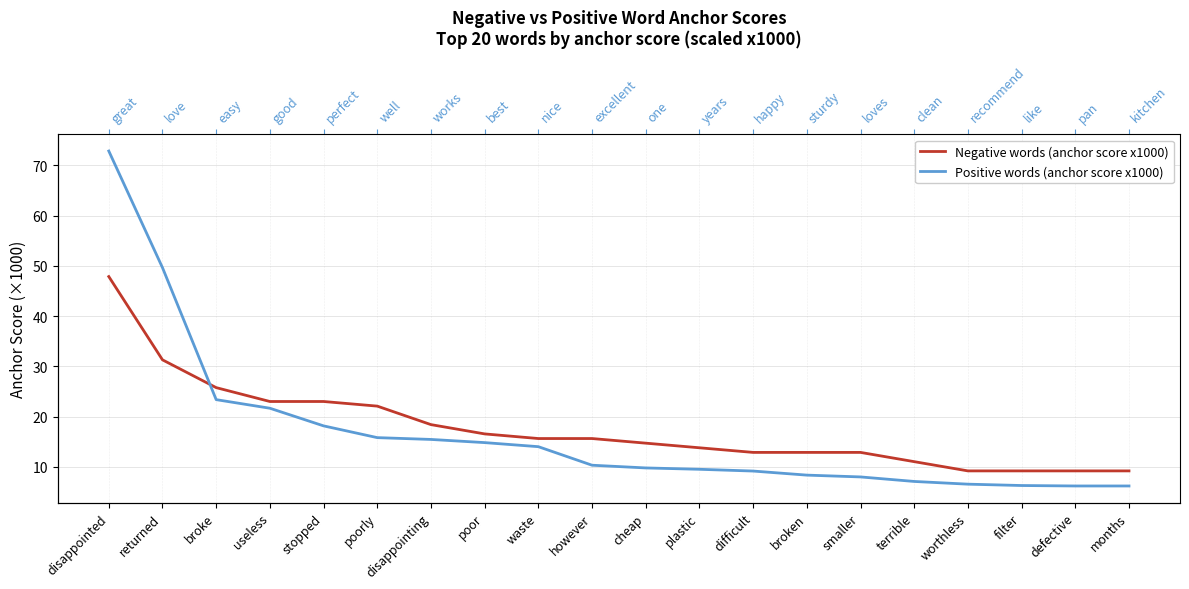

At however, list the series in order from smallest to largest.

Positive words (anchor score x1000), Negative words (anchor score x1000)